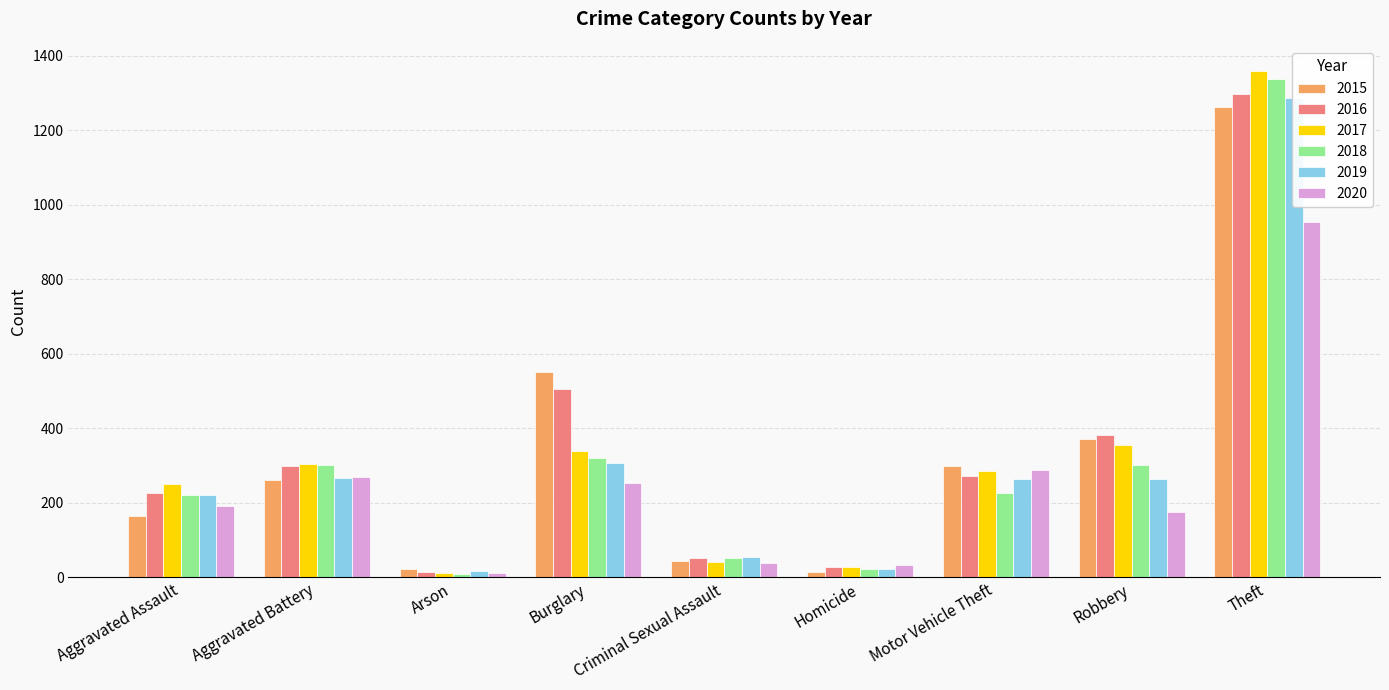

Reading right to left, what are all the values shown in this chart?

2015: Theft=1263	Robbery=372	Motor Vehicle Theft=299	Homicide=13	Criminal Sexual Assault=43	Burglary=552	Arson=22	Aggravated Battery=260	Aggravated Assault=164
2016: Theft=1297	Robbery=381	Motor Vehicle Theft=272	Homicide=28	Criminal Sexual Assault=51	Burglary=505	Arson=14	Aggravated Battery=298	Aggravated Assault=225
2017: Theft=1359	Robbery=356	Motor Vehicle Theft=285	Homicide=27	Criminal Sexual Assault=41	Burglary=339	Arson=12	Aggravated Battery=303	Aggravated Assault=251
2018: Theft=1337	Robbery=302	Motor Vehicle Theft=225	Homicide=23	Criminal Sexual Assault=51	Burglary=319	Arson=8	Aggravated Battery=302	Aggravated Assault=220
2019: Theft=1288	Robbery=264	Motor Vehicle Theft=263	Homicide=21	Criminal Sexual Assault=54	Burglary=308	Arson=16	Aggravated Battery=267	Aggravated Assault=220
2020: Theft=954	Robbery=174	Motor Vehicle Theft=287	Homicide=34	Criminal Sexual Assault=38	Burglary=252	Arson=12	Aggravated Battery=269	Aggravated Assault=192